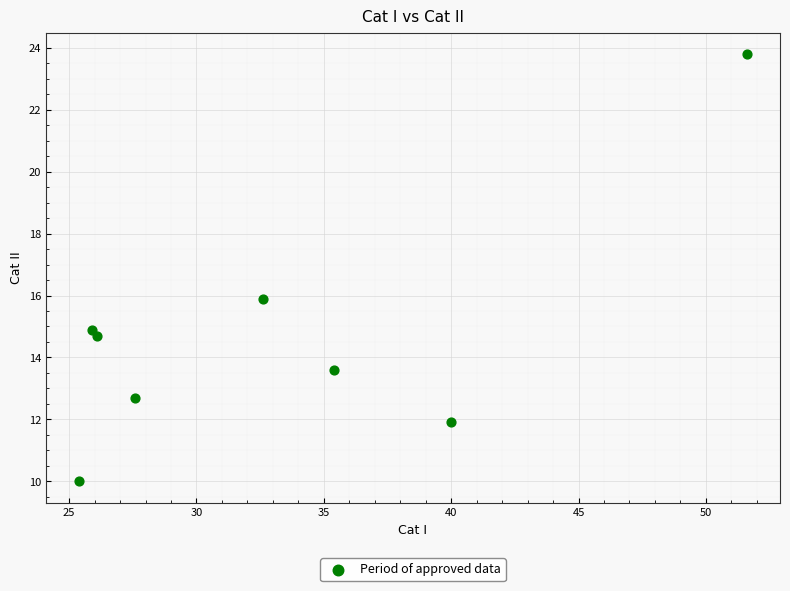

What is the range of Y values (max minus min)?

13.8